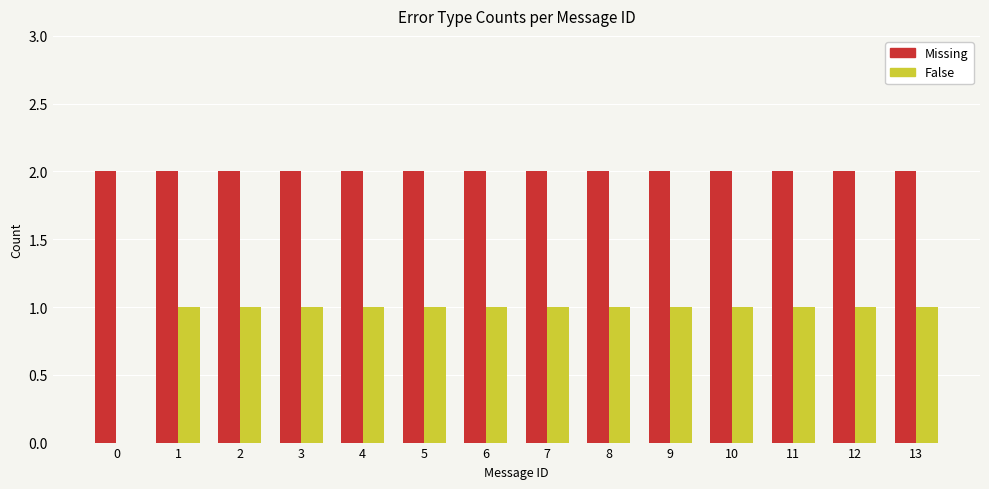

How many groups of bars are there?

14